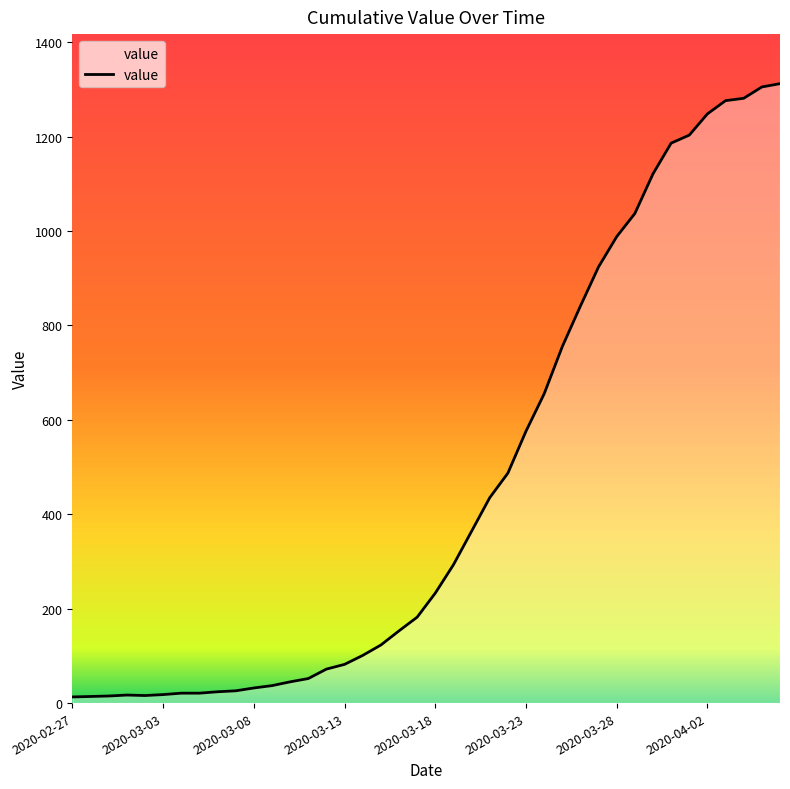

What is the difference between the maximum and minimum values?

1299